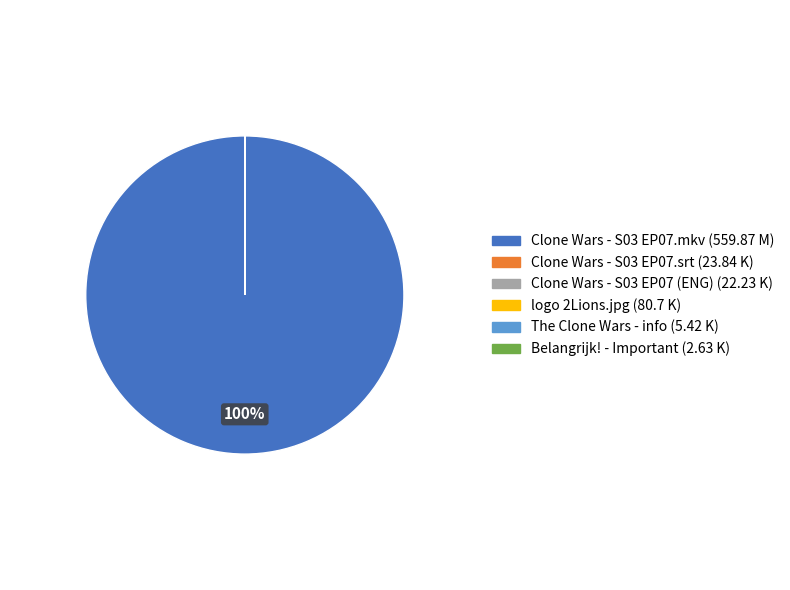

To the nearest percent, what is the difference between the largest and smallest slice percentages?

100%